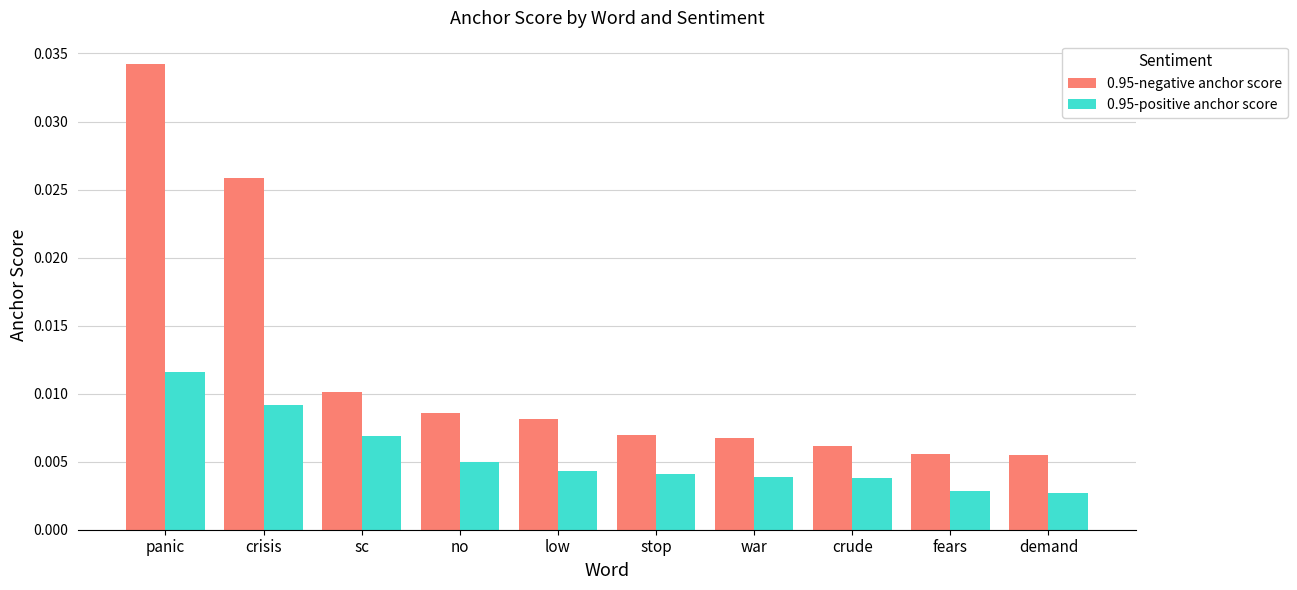

List the series in order of their overall mean, highest first.

0.95-negative anchor score, 0.95-positive anchor score